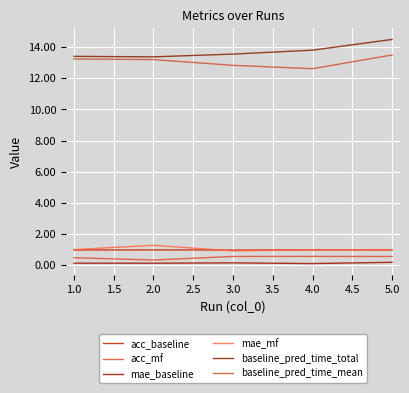

Does the chart display data point markers on the line(s)?

No